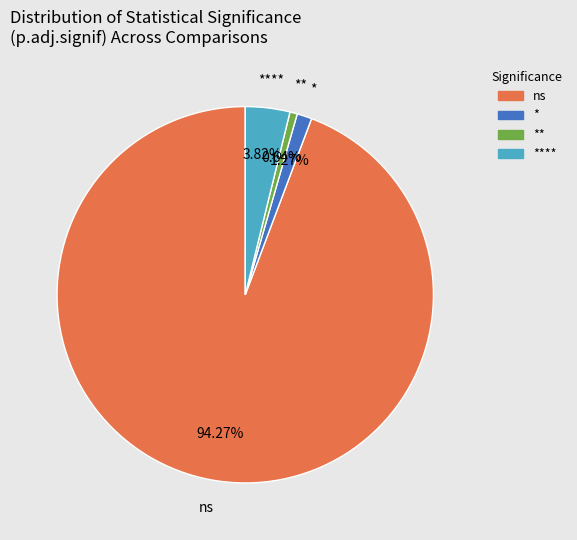

How many slices are in this pie chart?

4